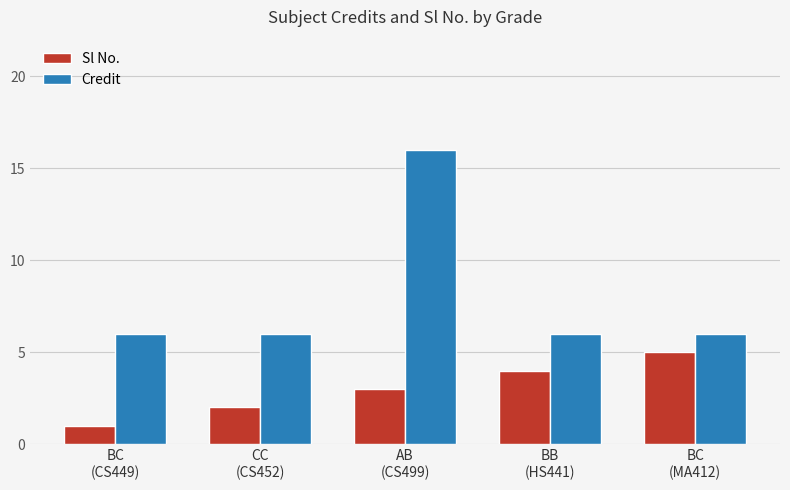

What is the label of the 3rd bar from the right?

AB
(CS499)